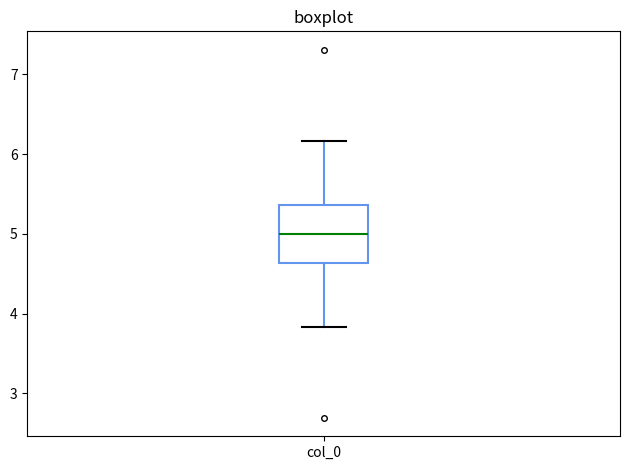

Read this box plot against the y-axis: the position of the median line, the range covered by the box, and the ends of both whiskers. The values are not printed on the chart, so give them approximately, as read against the axis.

median 5.0, box 4.6 to 5.4, whiskers 3.8 to 6.2